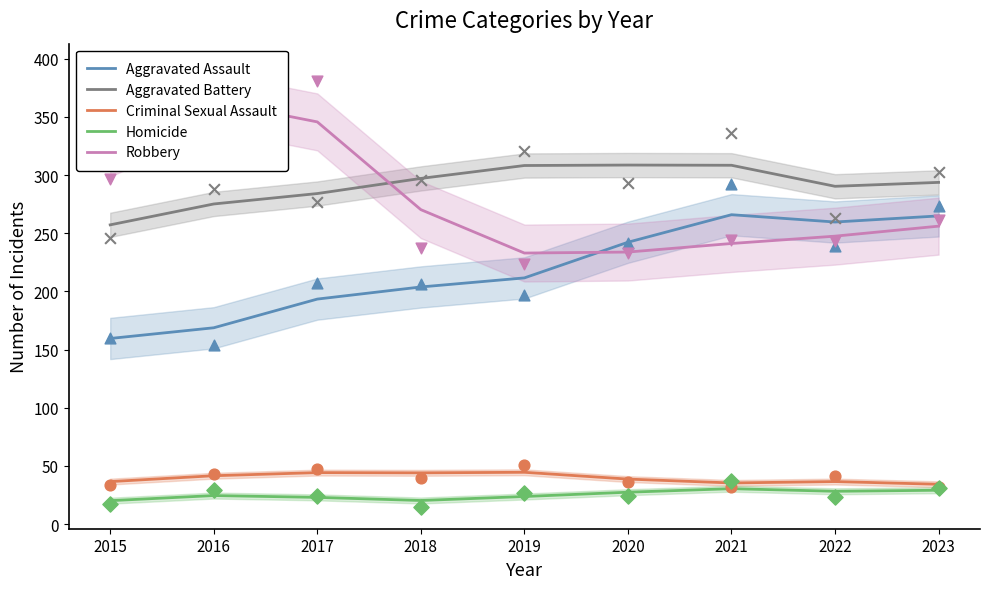

What are all the series names shown in the legend?

Aggravated Assault, Aggravated Battery, Criminal Sexual Assault, Homicide, Robbery